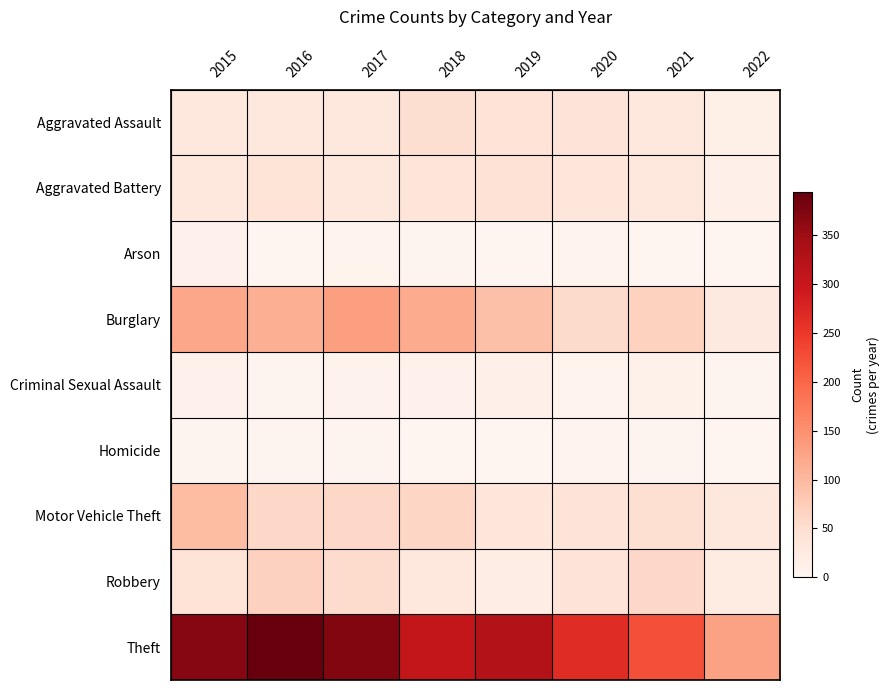

Reading right to left, what are all the values shown in this chart?

Aggravated Assault: 2022=14	2021=32	2020=39	2019=43	2018=50	2017=32	2016=32	2015=32
Aggravated Battery: 2022=13	2021=31	2020=35	2019=44	2018=37	2017=32	2016=41	2015=31
Arson: 2022=0	2021=0	2020=6	2019=1	2018=2	2017=5	2016=1	2015=9
Burglary: 2022=27	2021=67	2020=56	2019=92	2018=117	2017=133	2016=113	2015=123
Criminal Sexual Assault: 2022=2	2021=10	2020=6	2019=11	2018=9	2017=7	2016=2	2015=9
Homicide: 2022=0	2021=2	2020=4	2019=0	2018=0	2017=2	2016=2	2015=3
Motor Vehicle Theft: 2022=30	2021=49	2020=40	2019=35	2018=63	2017=59	2016=59	2015=96
Robbery: 2022=22	2021=59	2020=40	2019=17	2018=33	2017=55	2016=69	2015=41
Theft: 2022=129	2021=224	2020=267	2019=325	2018=305	2017=372	2016=394	2015=369